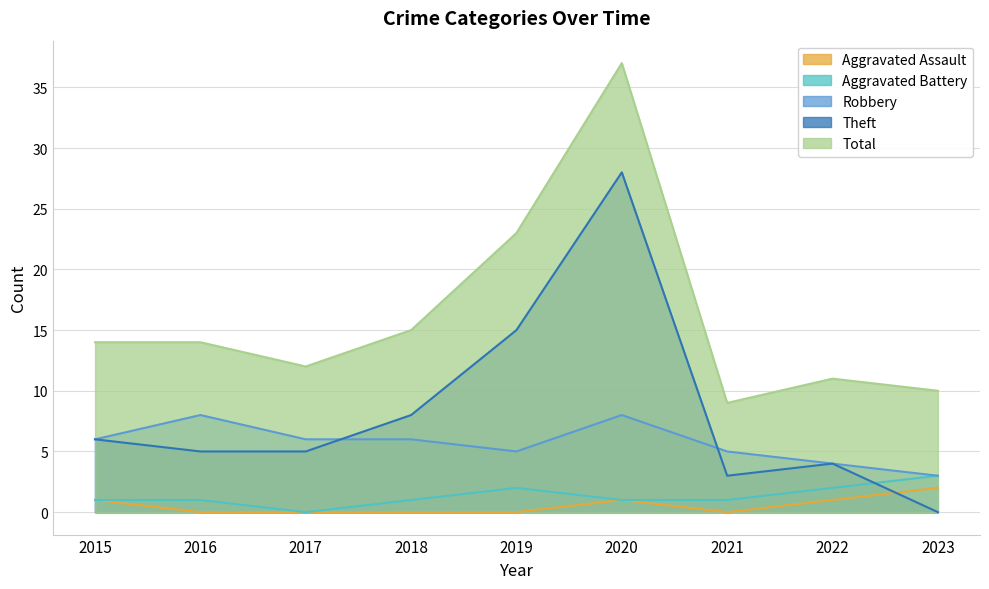

At which label does Robbery reach its minimum?

2023